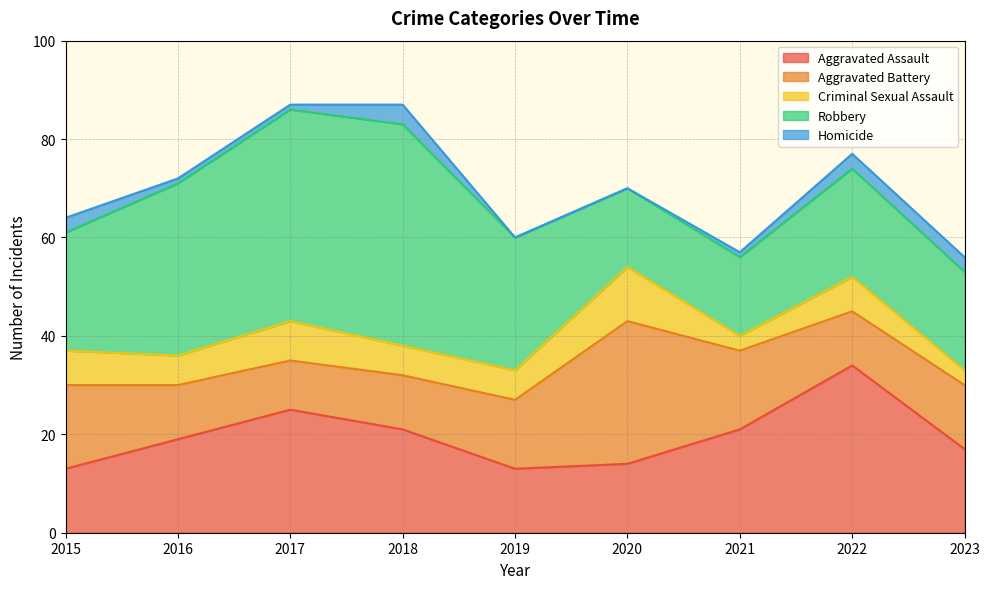

How many data points does each series have?

9